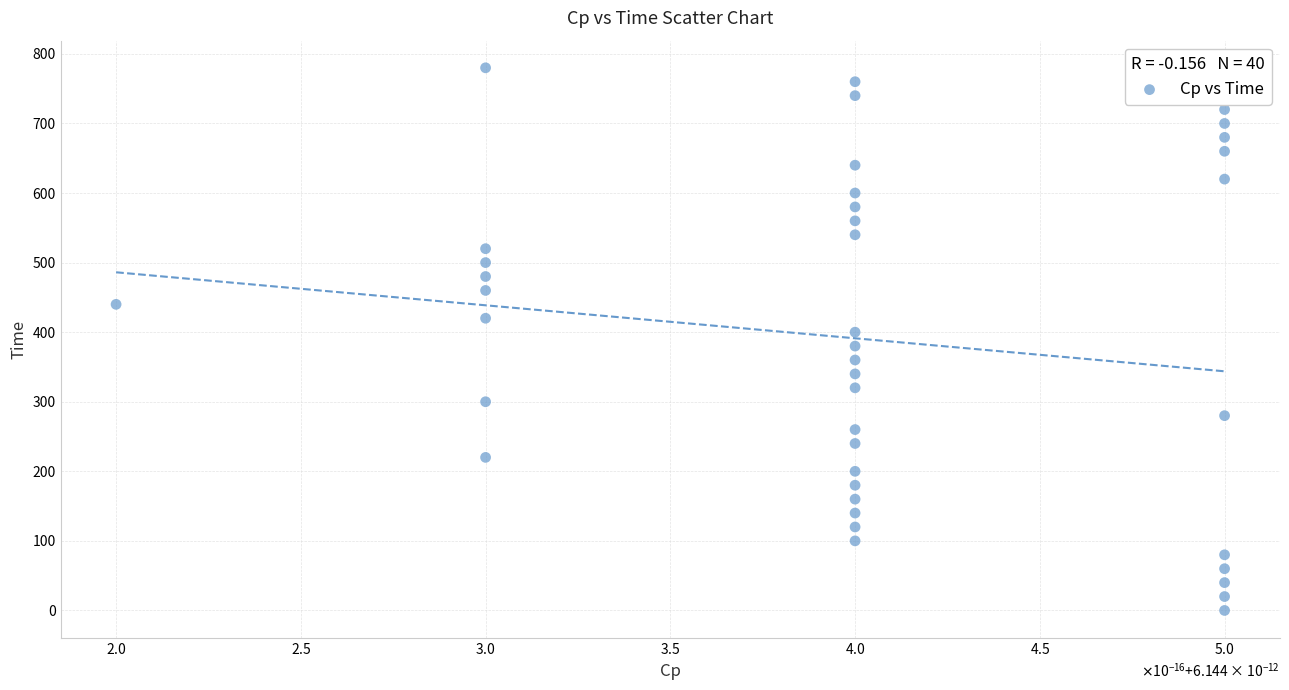

What is the range of Y values (max minus min)?

780